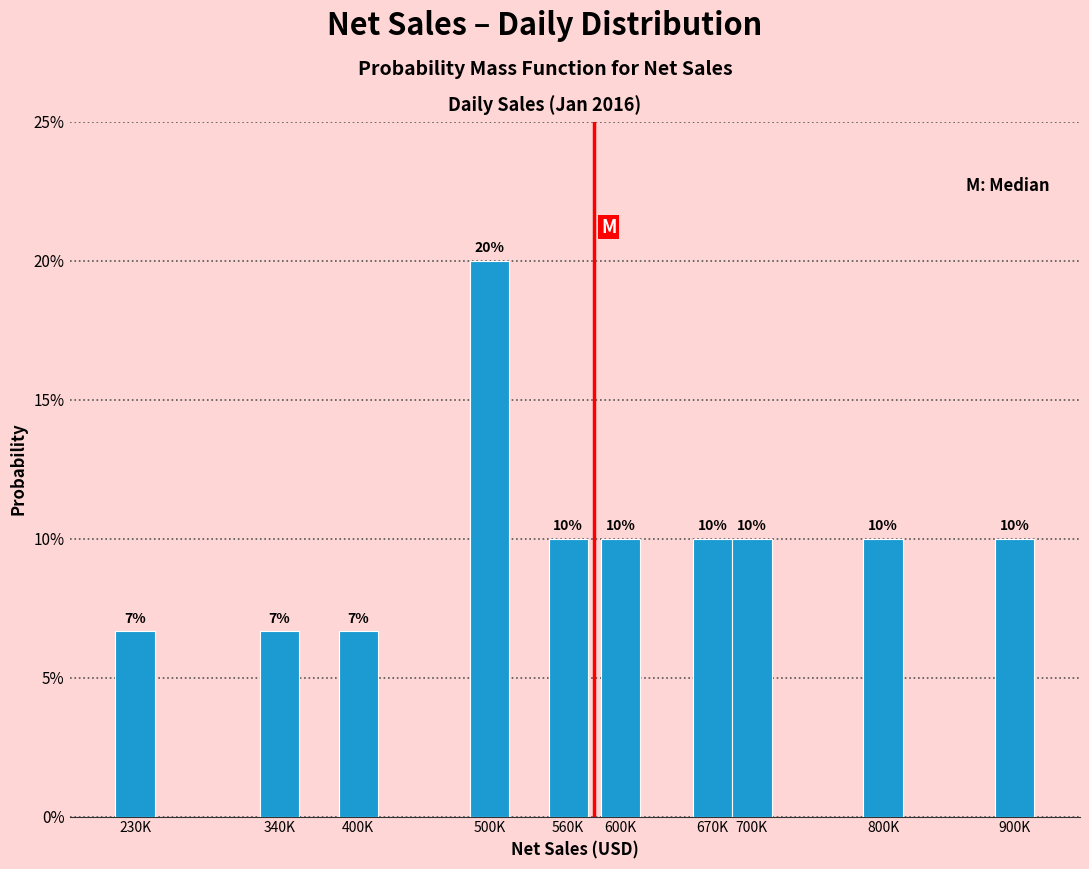

Approximately how many times larger is the value at 340K compared to 230K?

1.0